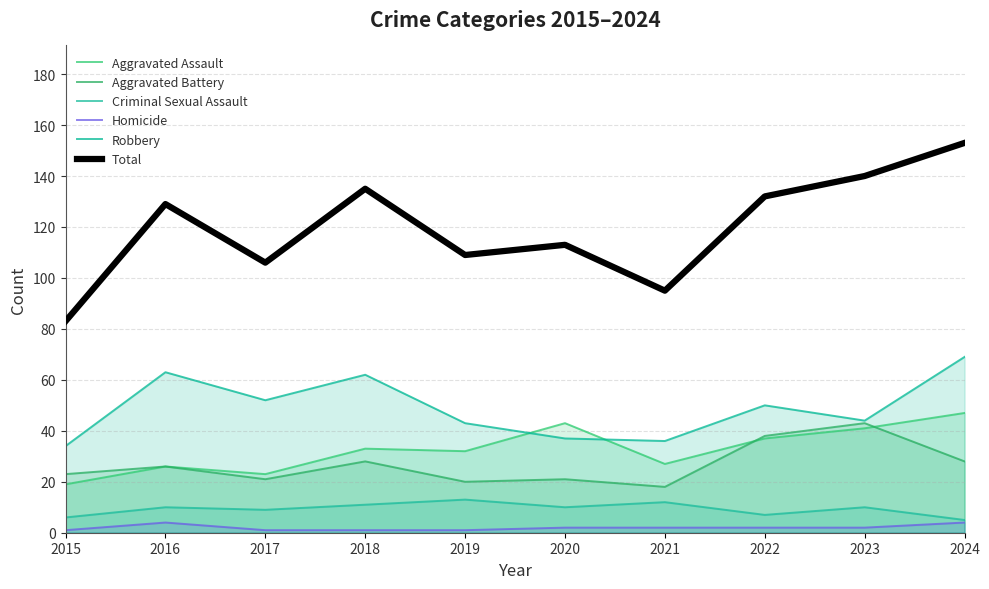

What is the value of the Homicide point at the 7th from the left?

2